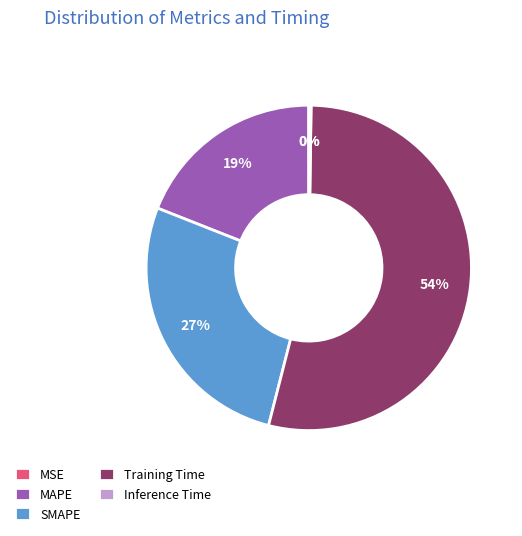

To the nearest percent, what is the average slice percentage?

20%